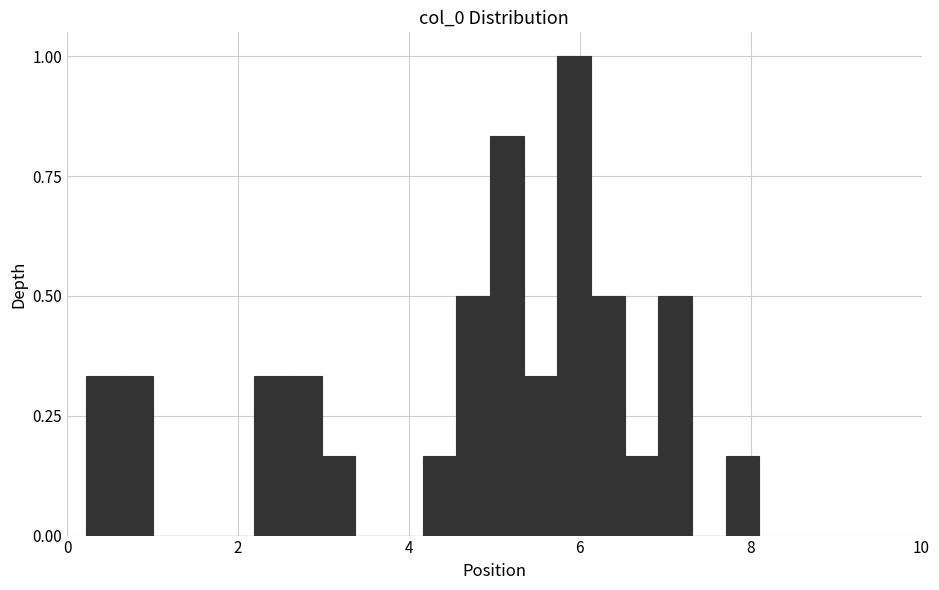

Read against the x-axis, roughly where is the centre of the tallest bar?

6.0